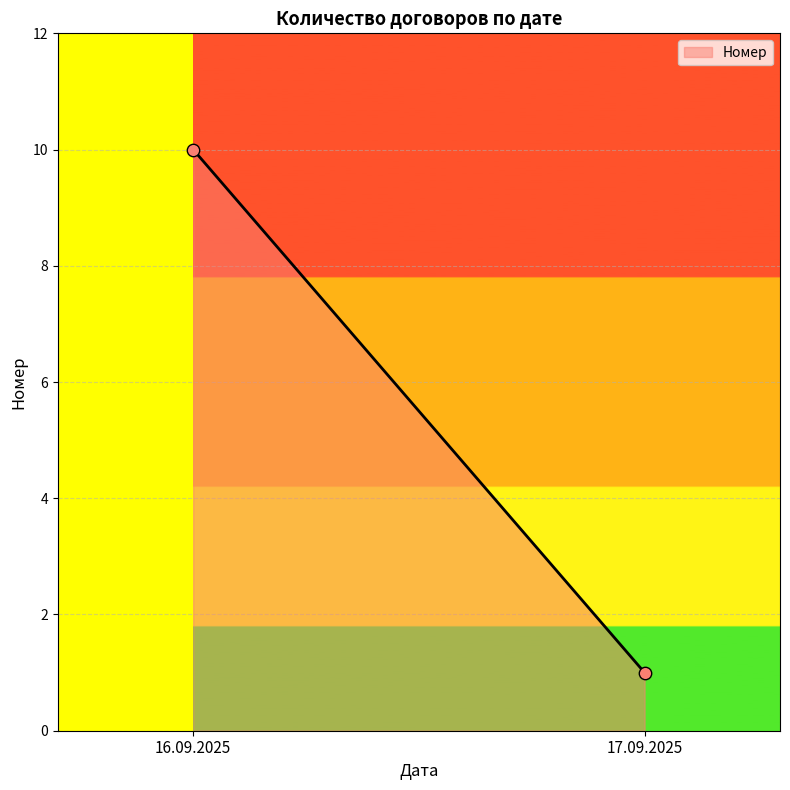

What is the range of Y values (max minus min)?

9